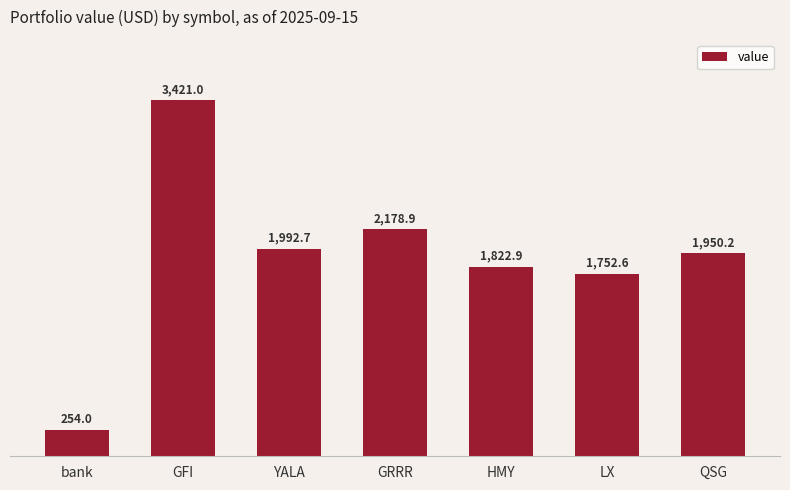

How many values exceed 1950?

4